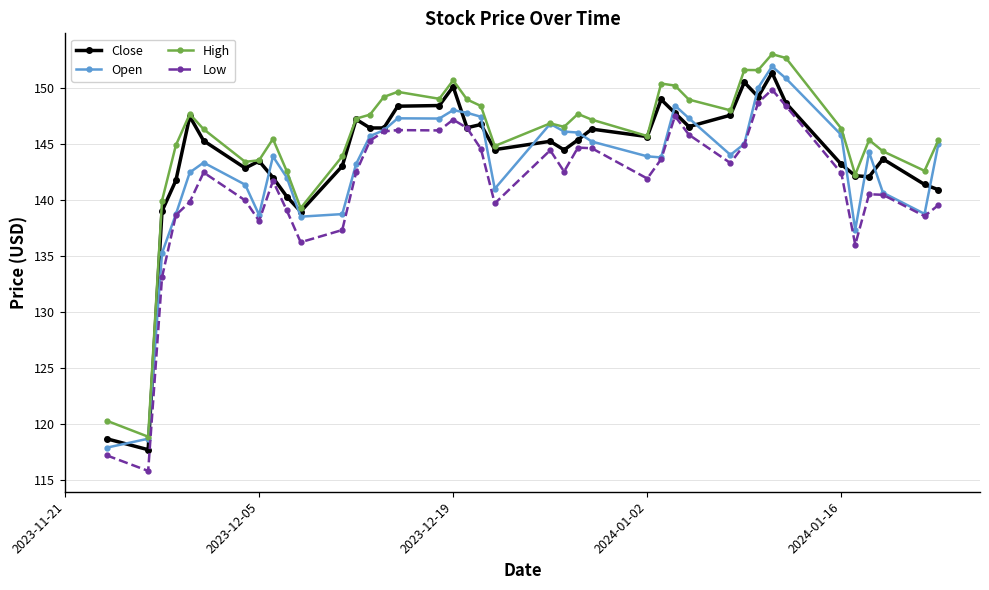

What is the lowest value of the High series?

118.9